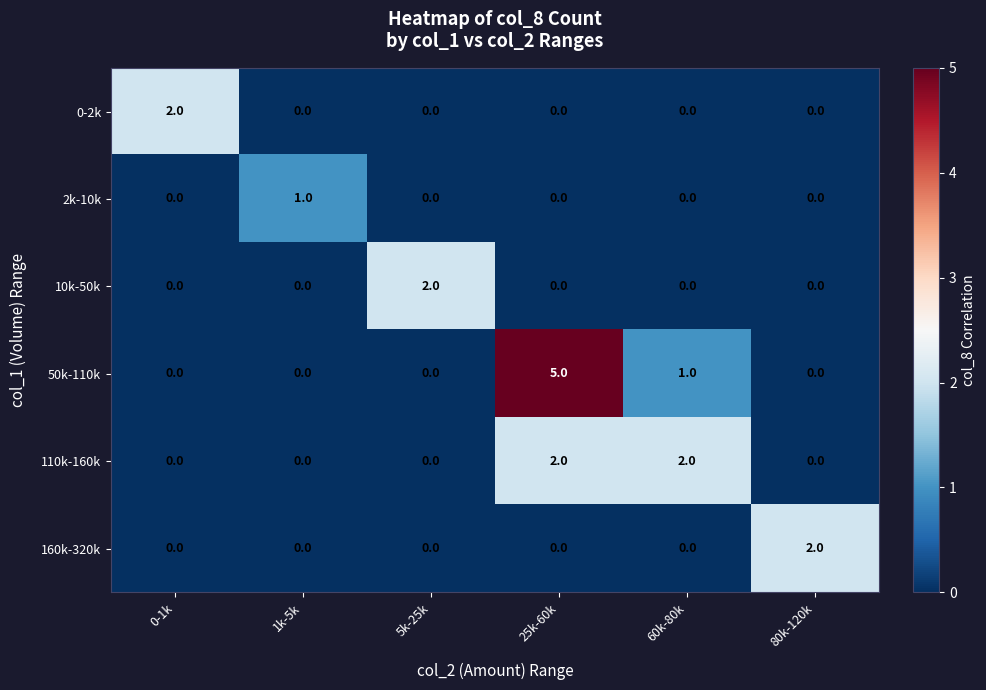

Count the 160k-320k values in the range 0 to 1.

5